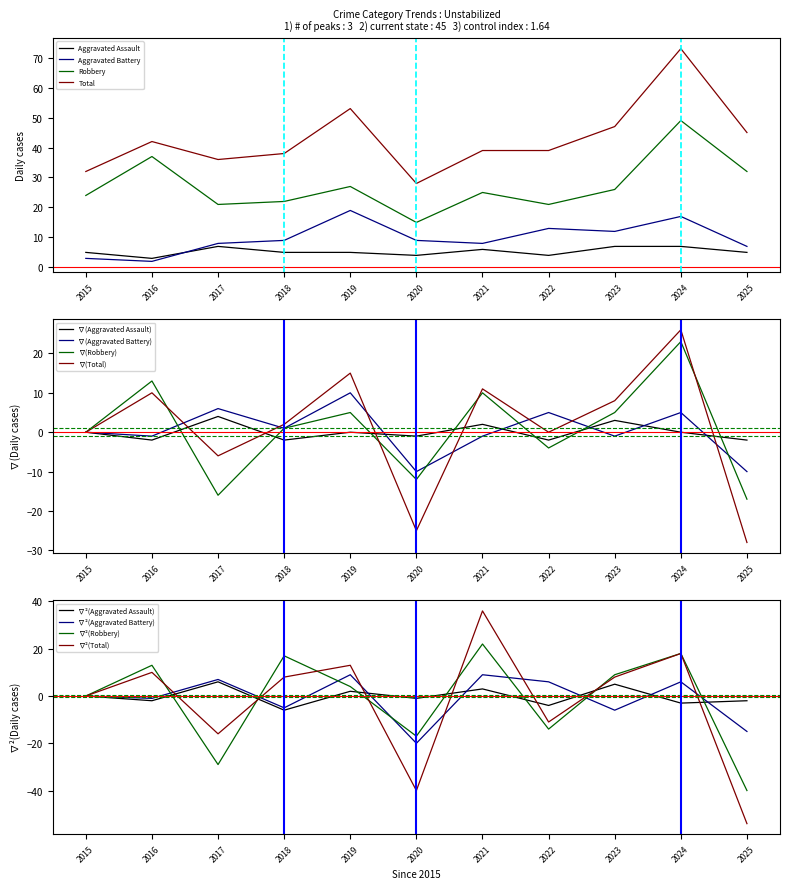

How many distinct data groups are displayed?

4